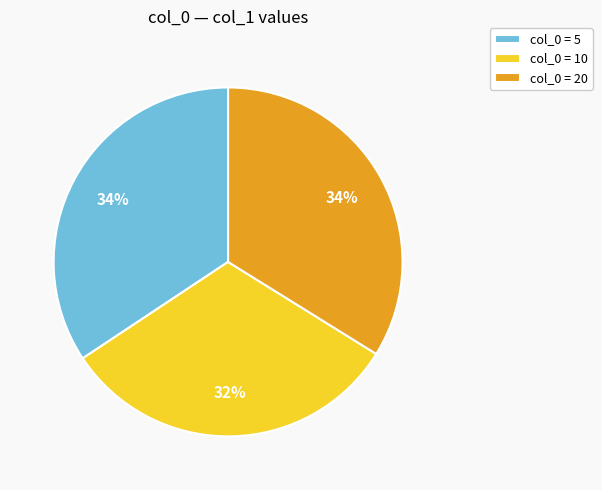

True or false: col_0 = 5 accounts for 34% of the total.

True